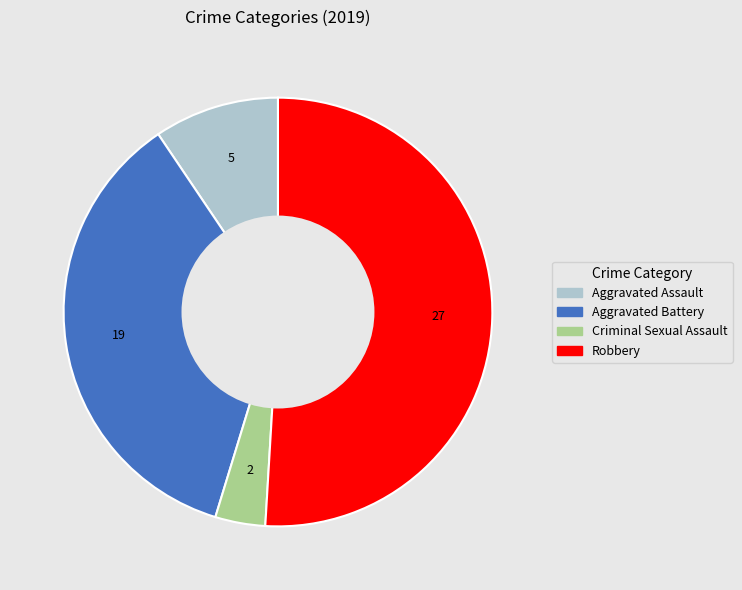

Which has a higher value, Aggravated Battery or Aggravated Assault?

Aggravated Battery